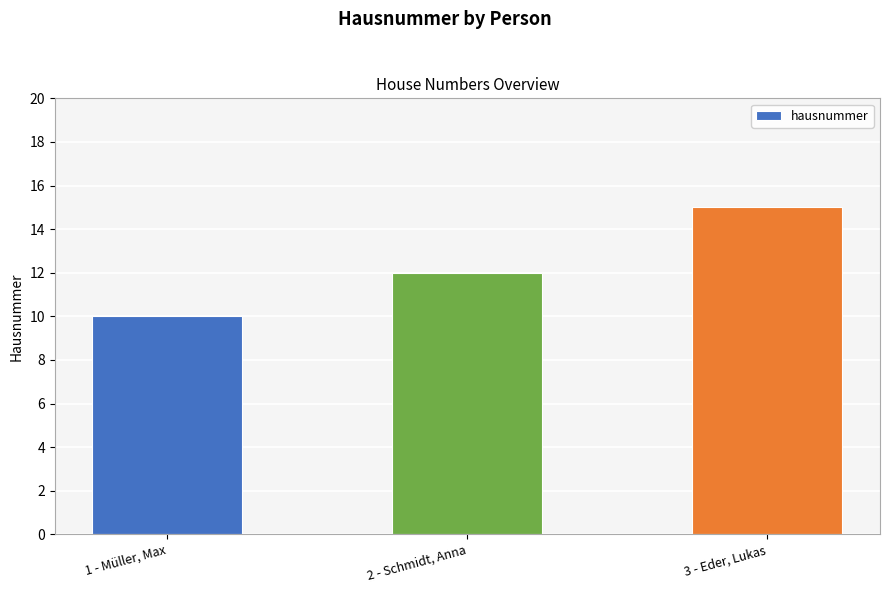

Reading left to right, what are all the values shown in this chart?

1 - Müller, Max=10	2 - Schmidt, Anna=12	3 - Eder, Lukas=15